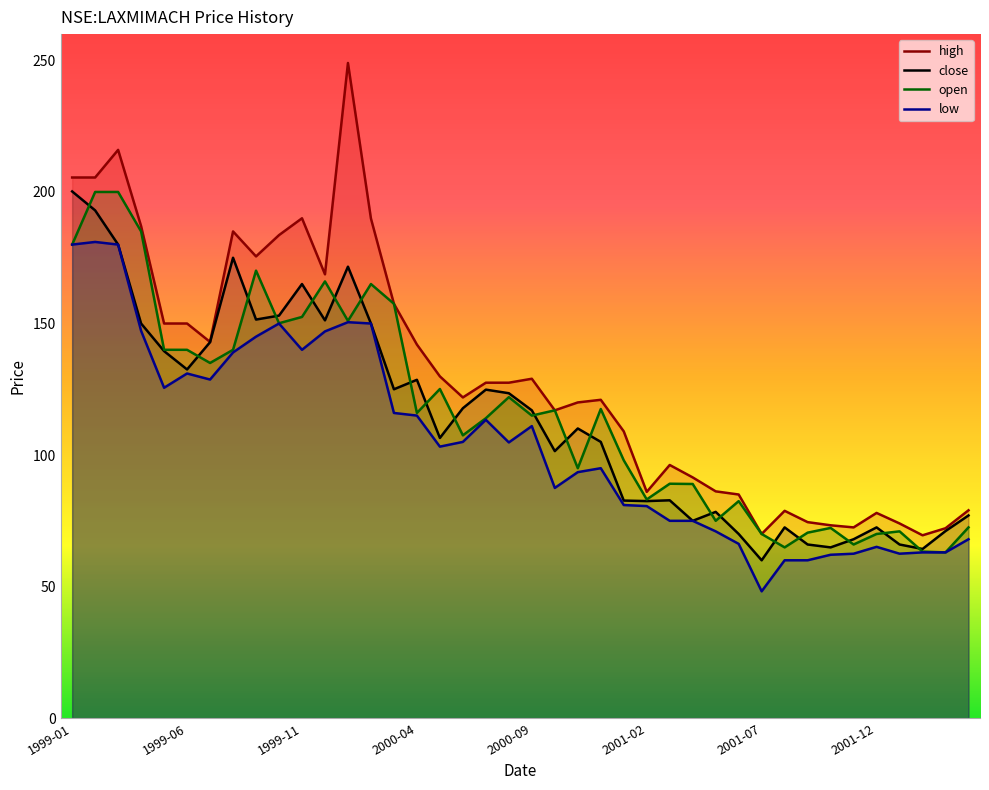

The open series shows 204.8 at 2000-09. True or false?

False